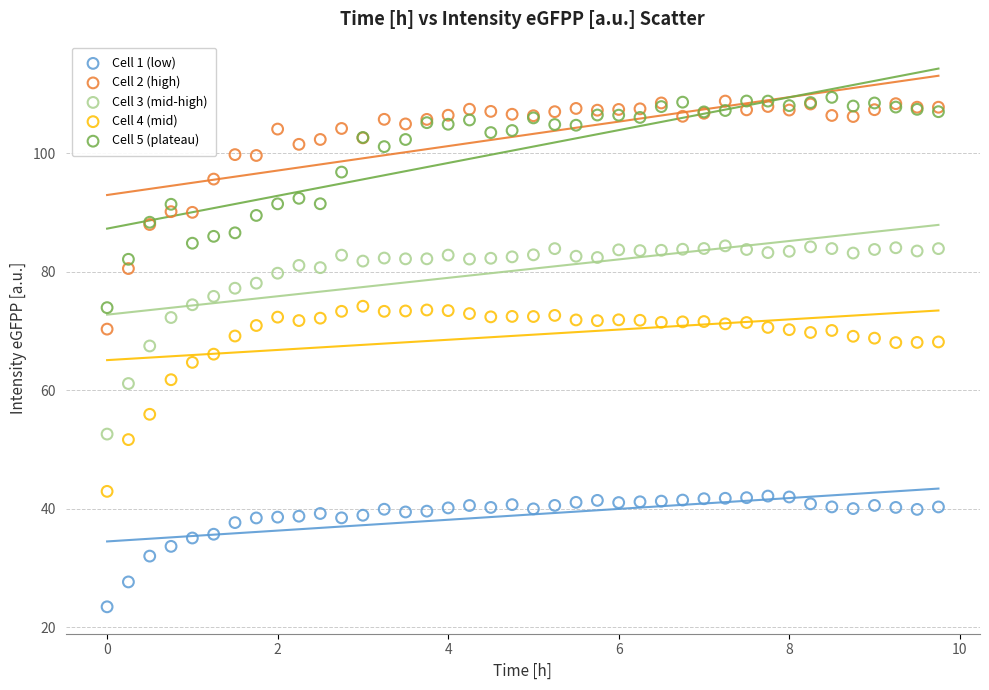

Which series has the largest Y range (max minus min)?

Cell 2 (high)